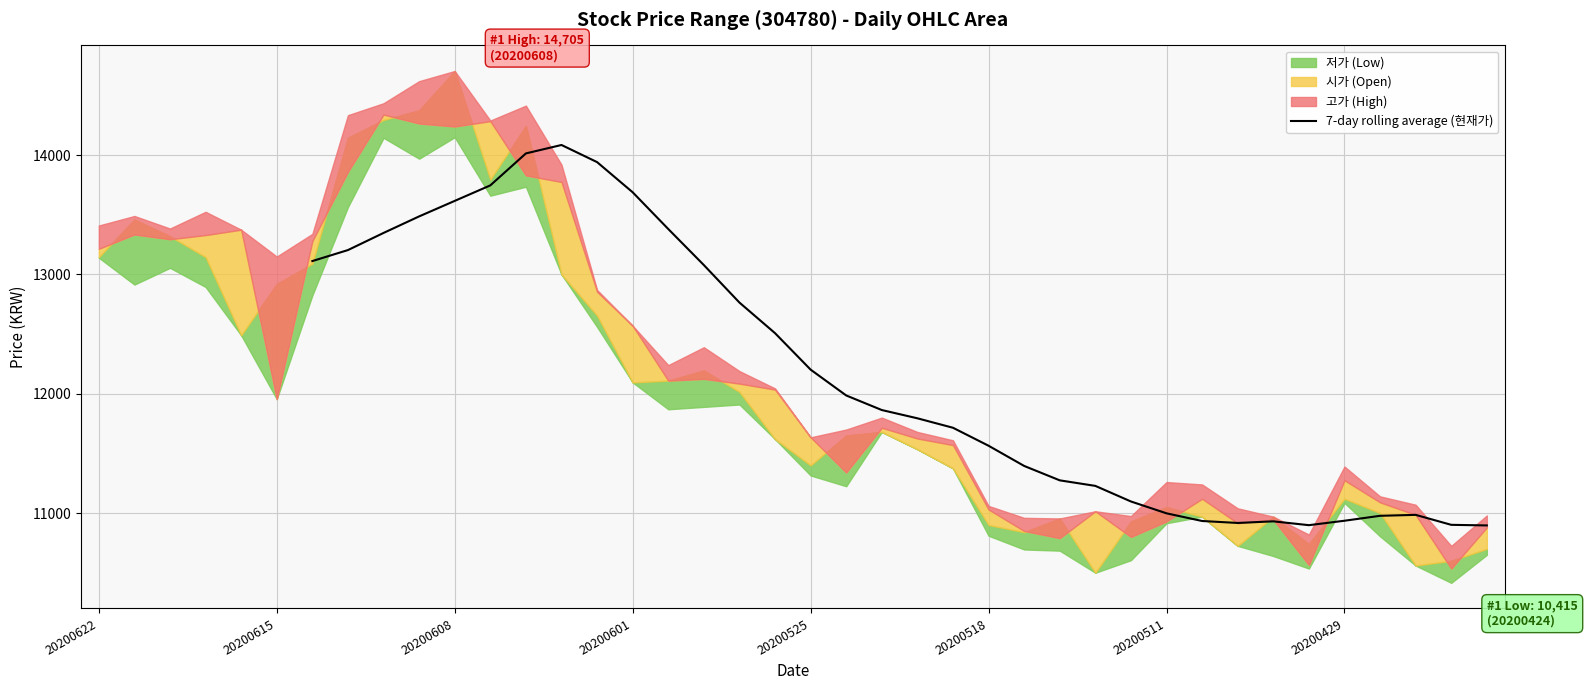

The value of 7-day rolling average (현재가) at 20200518 is 16315.9. True or false?

False